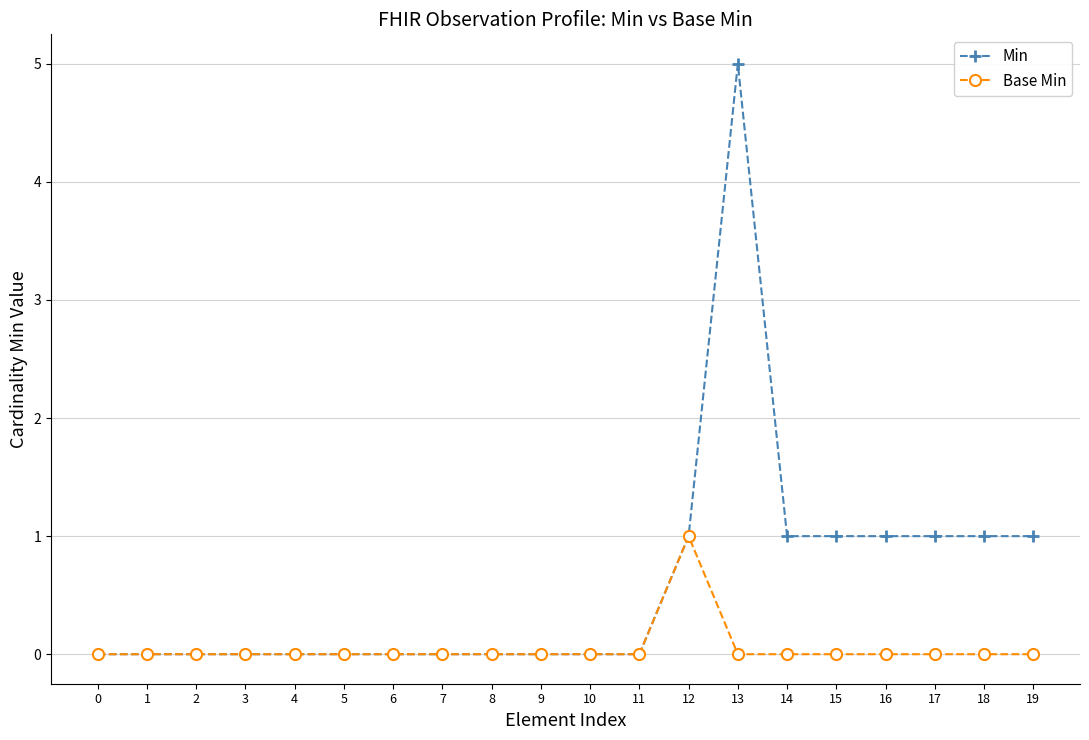

Which series has the largest total across all categories?

Min